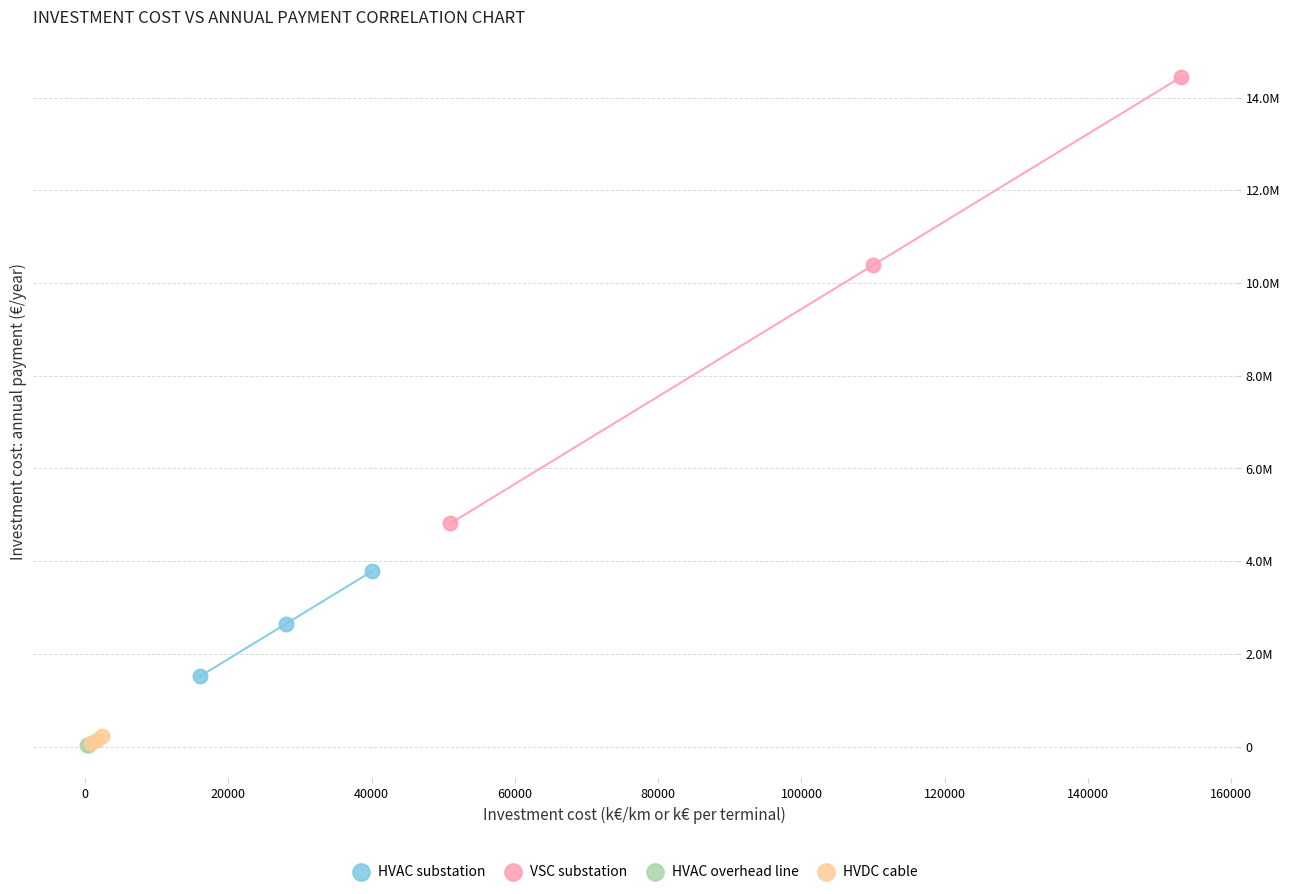

Which series has the widest spread of Y values?

VSC substation